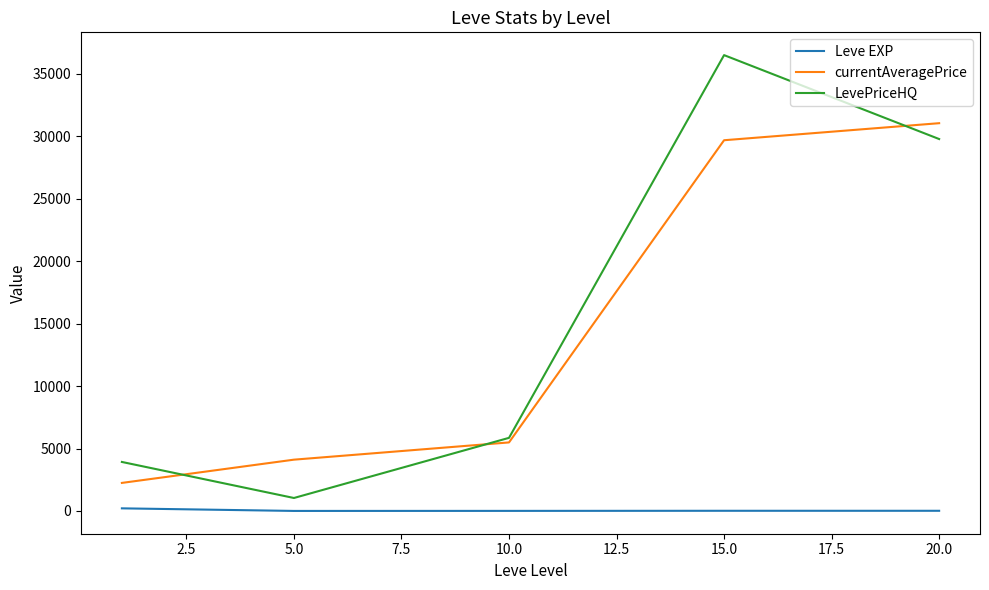

True or false: LevePriceHQ and Leve EXP cross at least once.

False